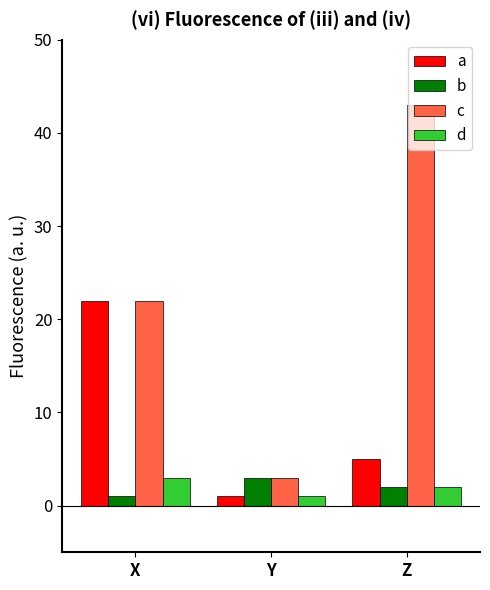

What is the difference between the a values at Z and Y?

4